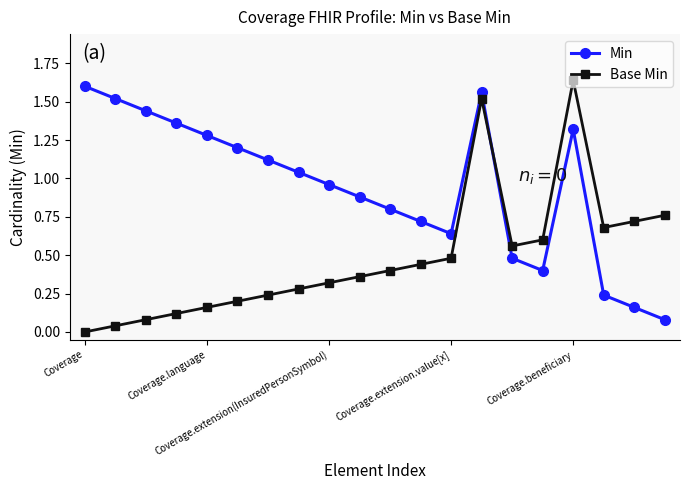

How many intersections are there between Base Min and Min?

1